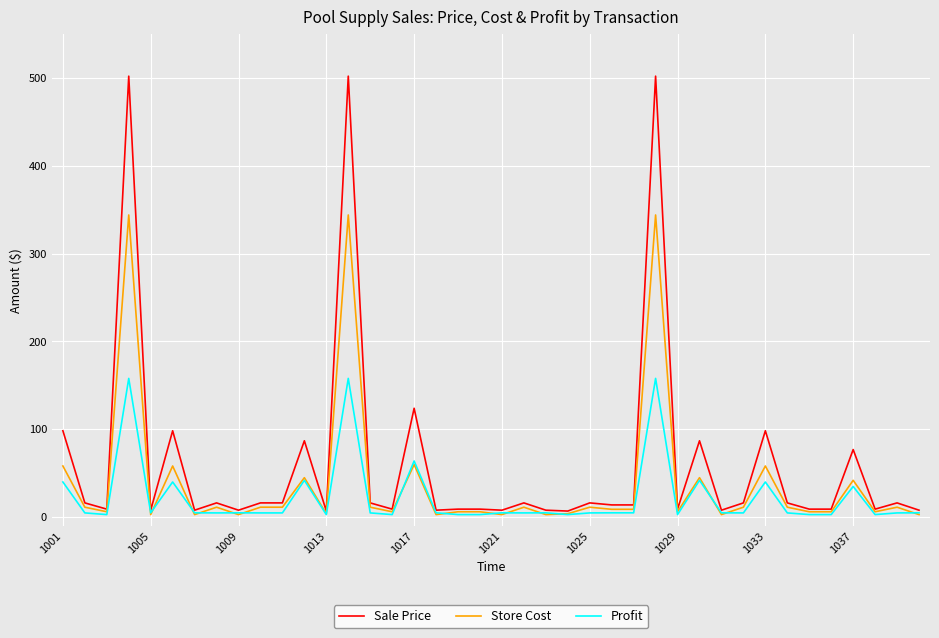

What is the maximum value for Profit?

158.0